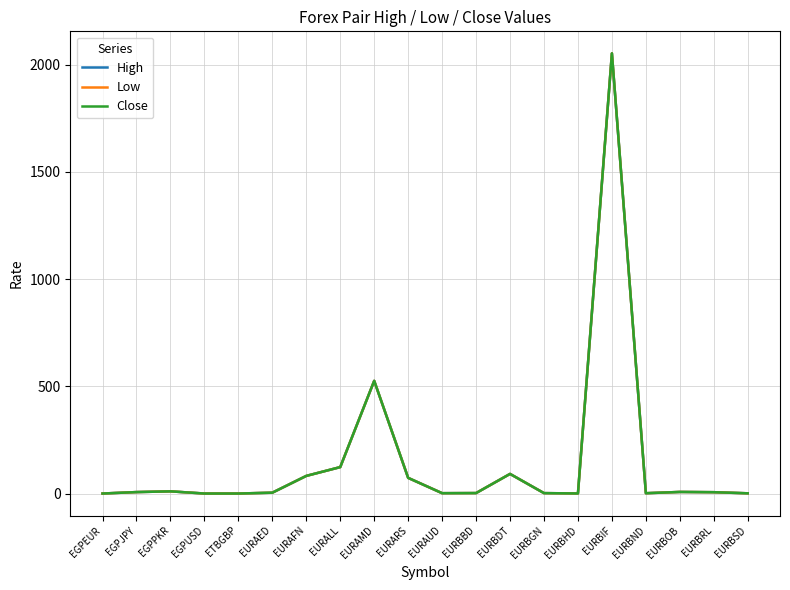

The High series shows 91.5 at EURBDT. True or false?

True